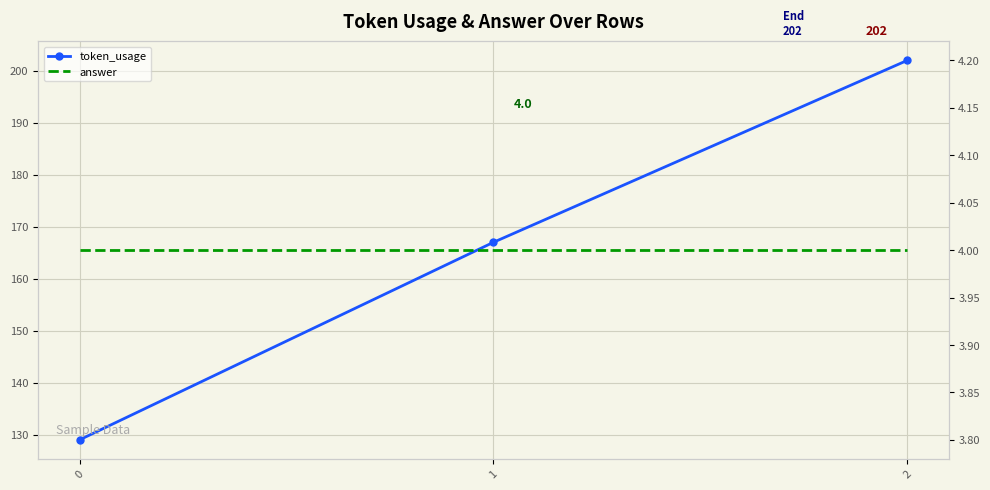

Is this an area chart (filled region under the line)?

No